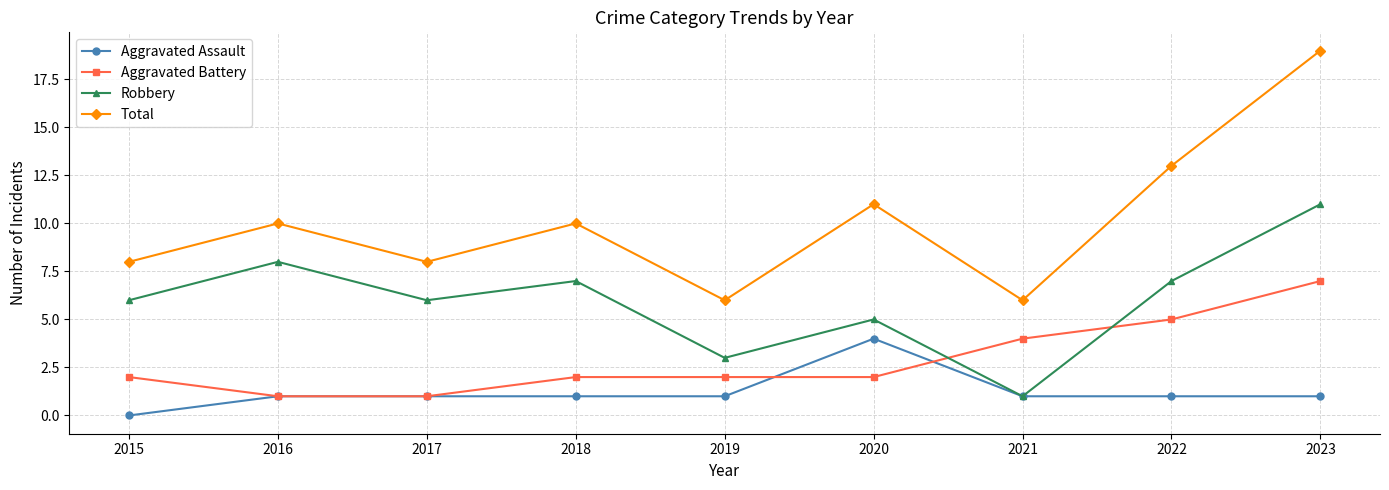

Where is Aggravated Battery nearest to the value 4?

2021